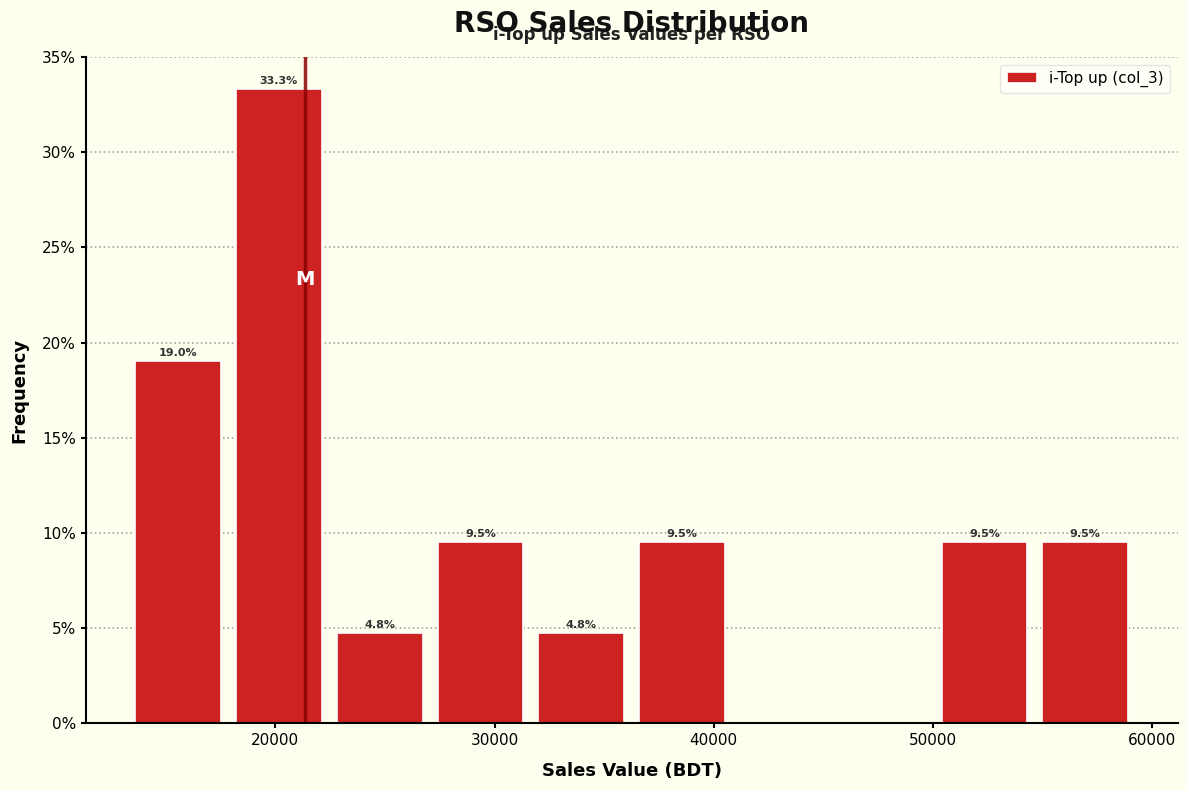

Which range on the x-axis has the tallest bar?

18000 to 22000